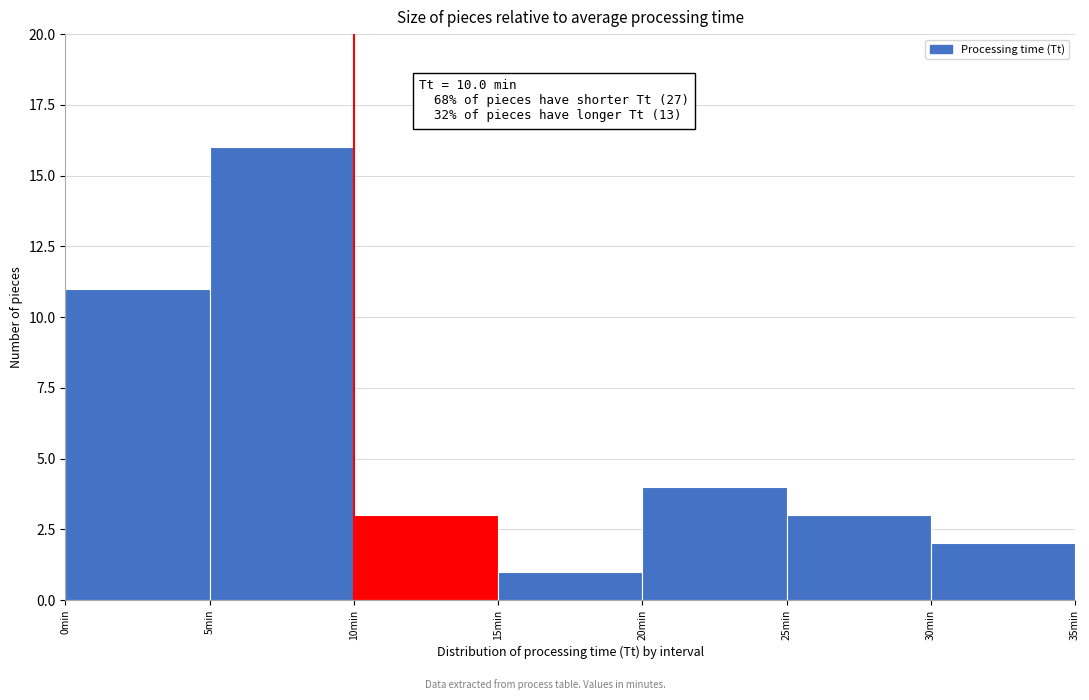

Over which range of the x-axis is the bar tallest?

5 to 10